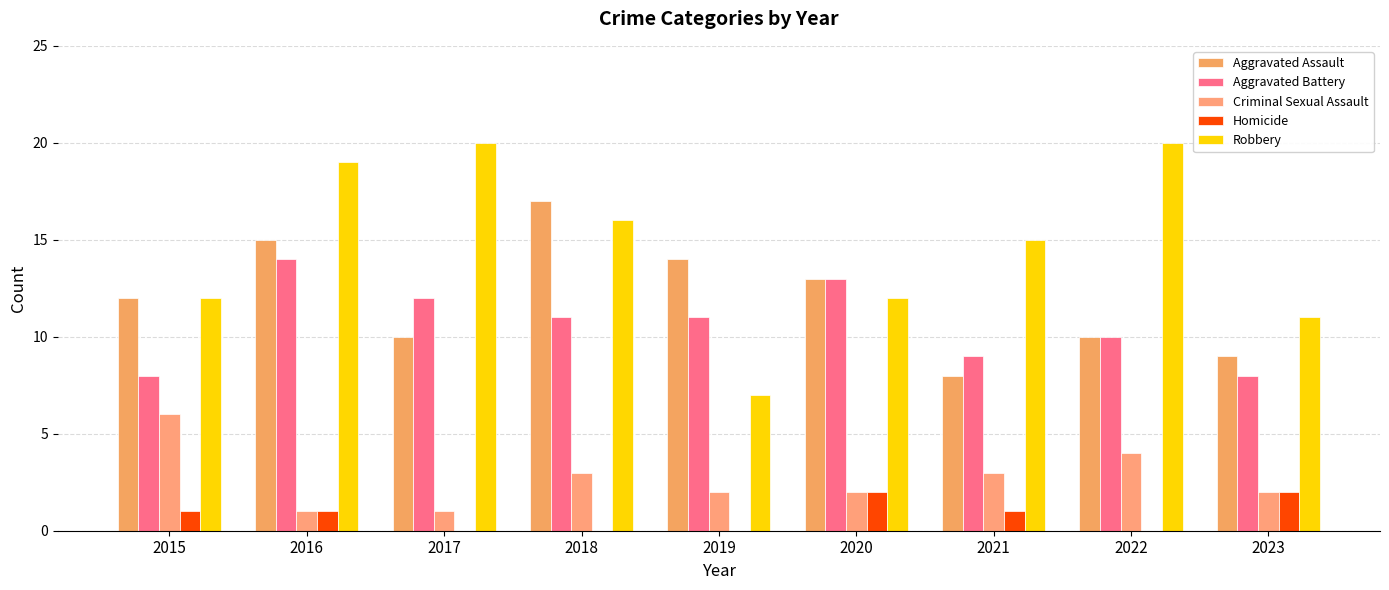

How many groups of bars are there?

9